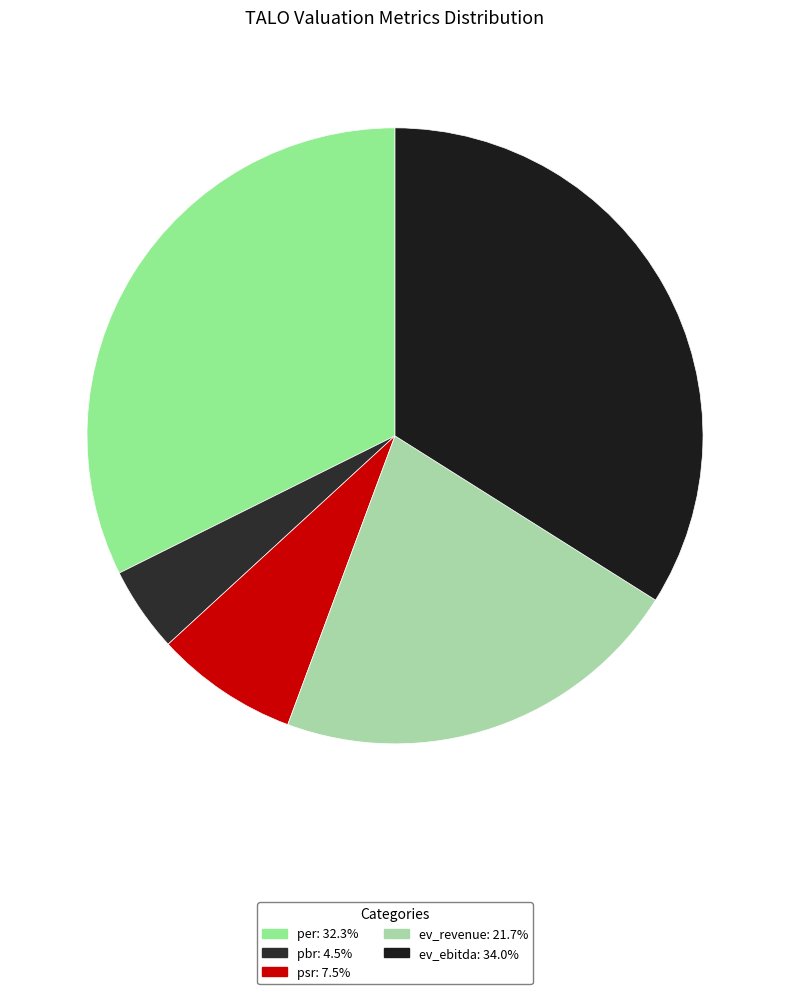

Rank the categories by value from highest to lowest.

ev_ebitda, per, ev_revenue, psr, pbr